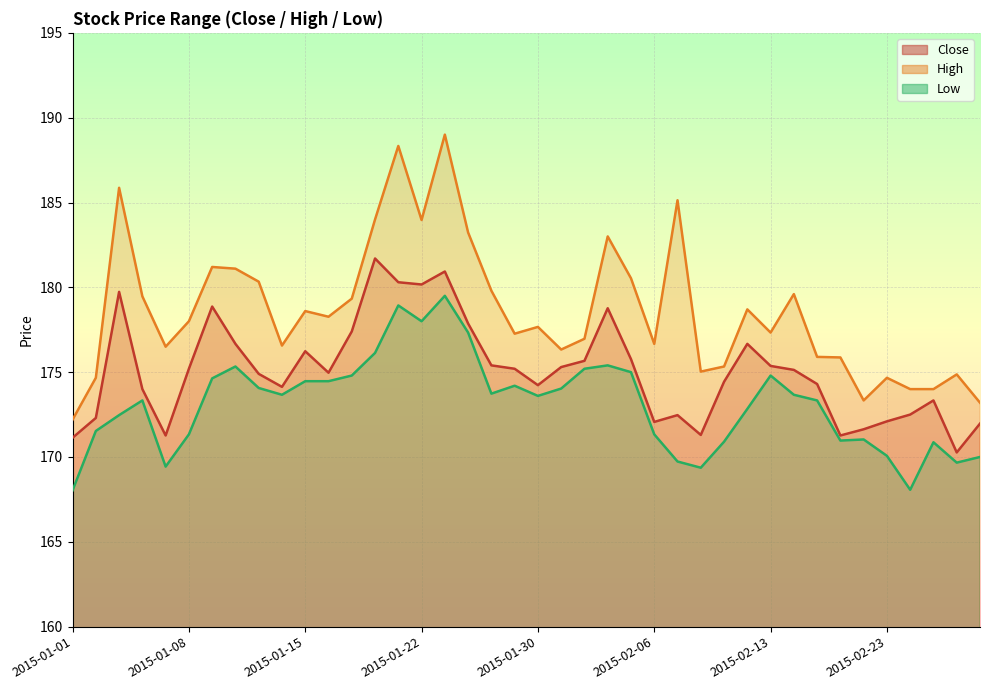

True or false: Low and High cross at least once.

False